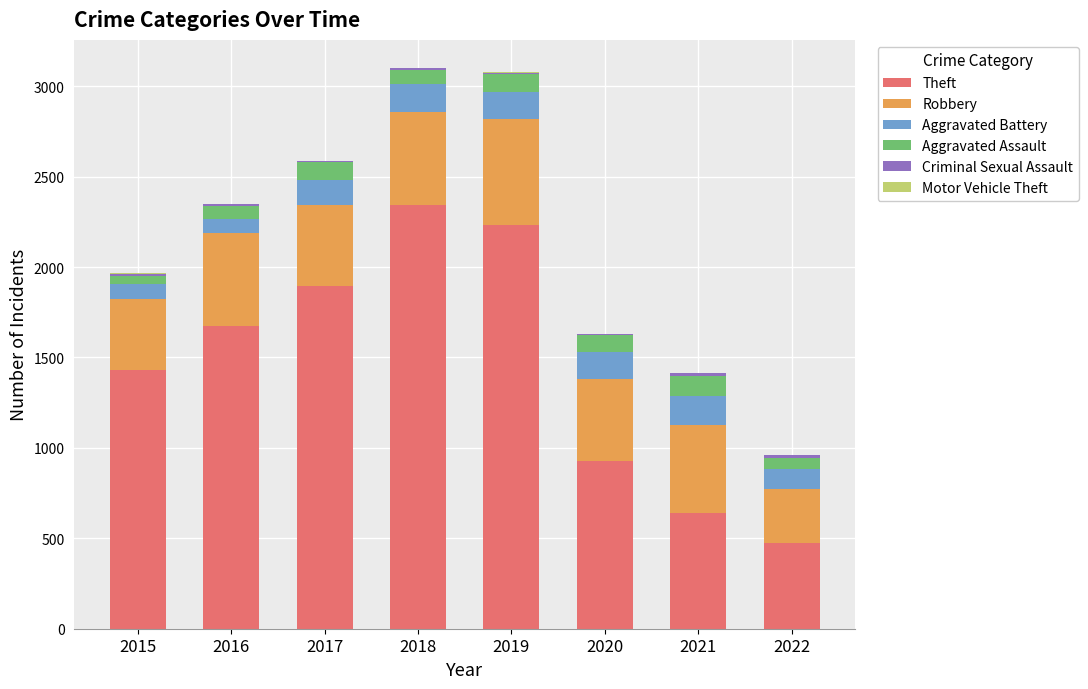

What is the highest value of the Theft series?

2341